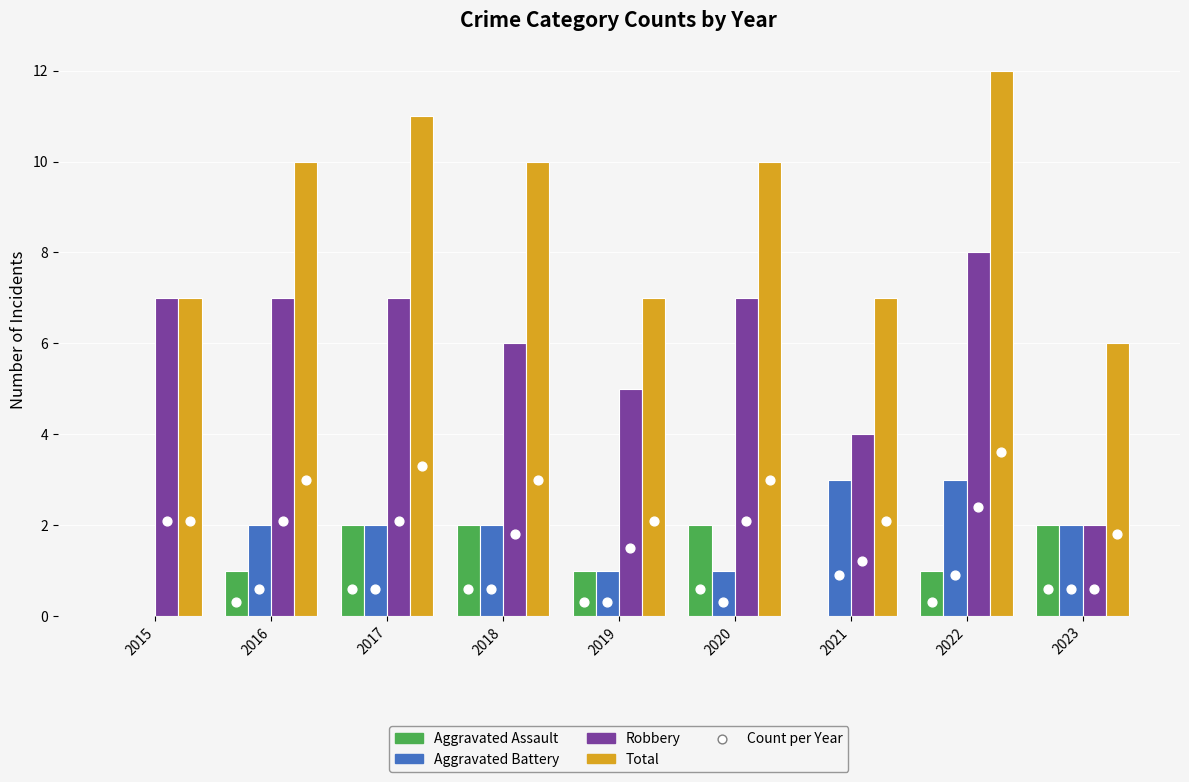

At which category is the sum across all series the highest?

2022